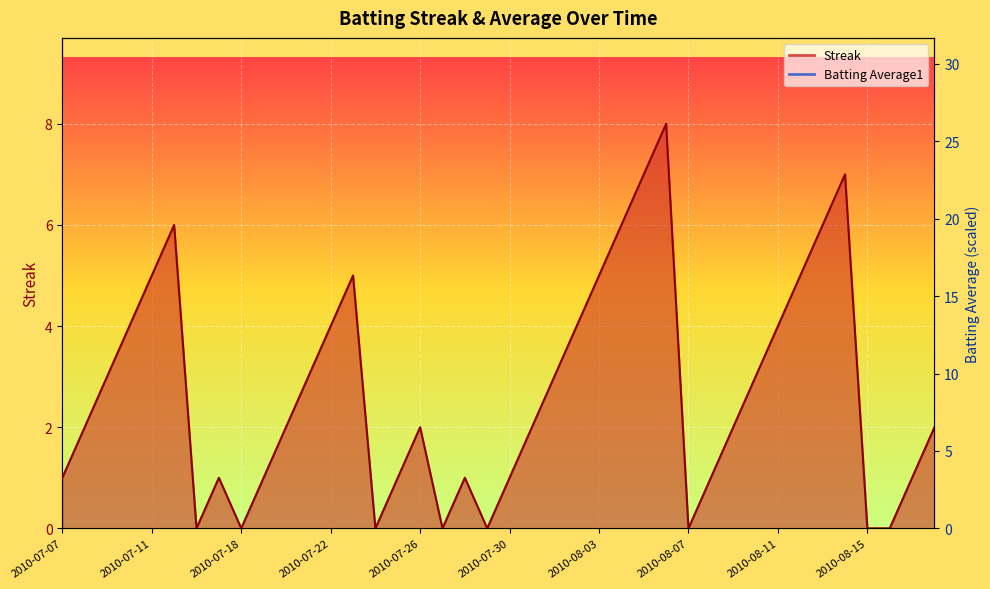

What is the label of the 29th point from the right?

2010-07-21